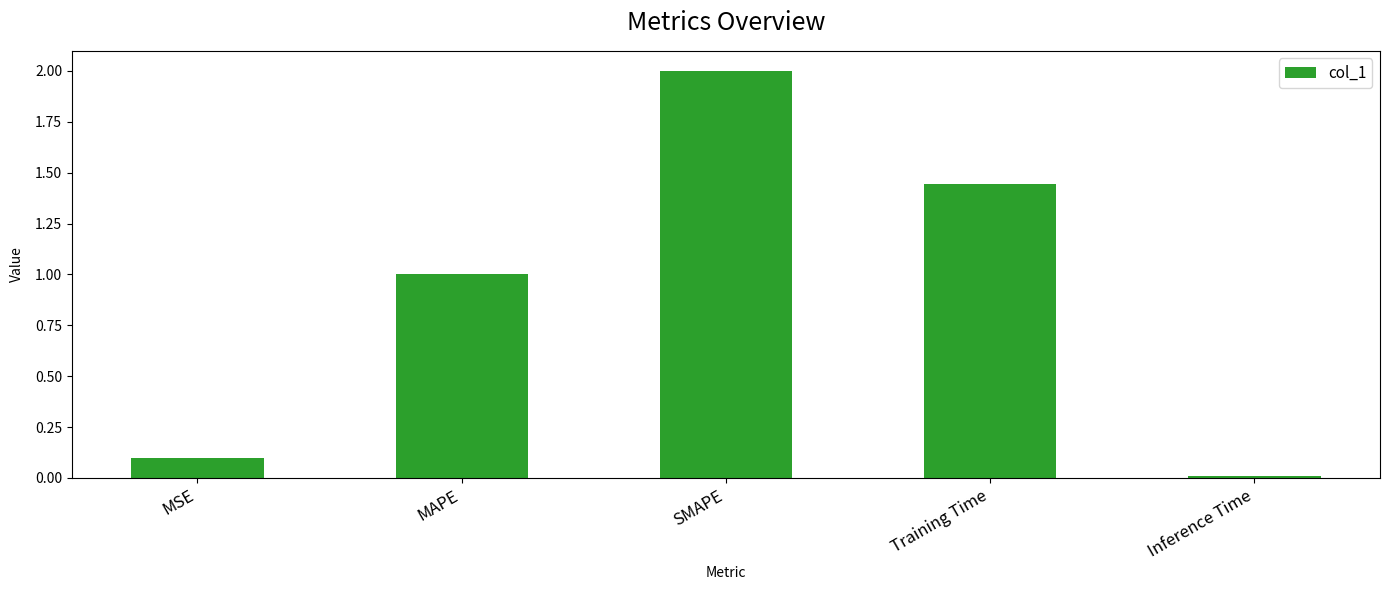

Which label corresponds to the smallest value in the chart?

Inference Time